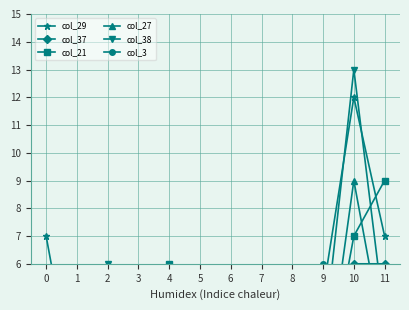

What are all the series names shown in the legend?

col_29, col_37, col_21, col_27, col_38, col_3